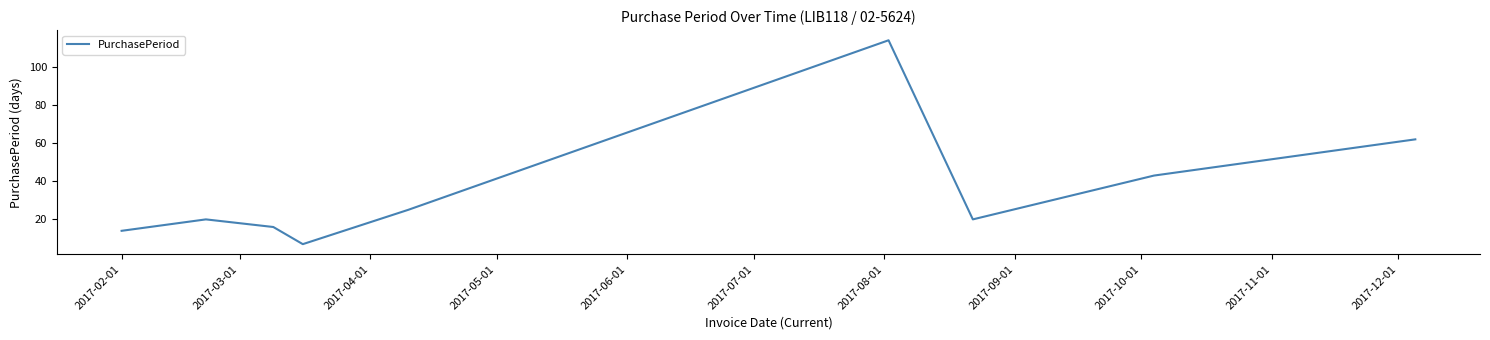

What is the difference between the maximum and minimum values?

107